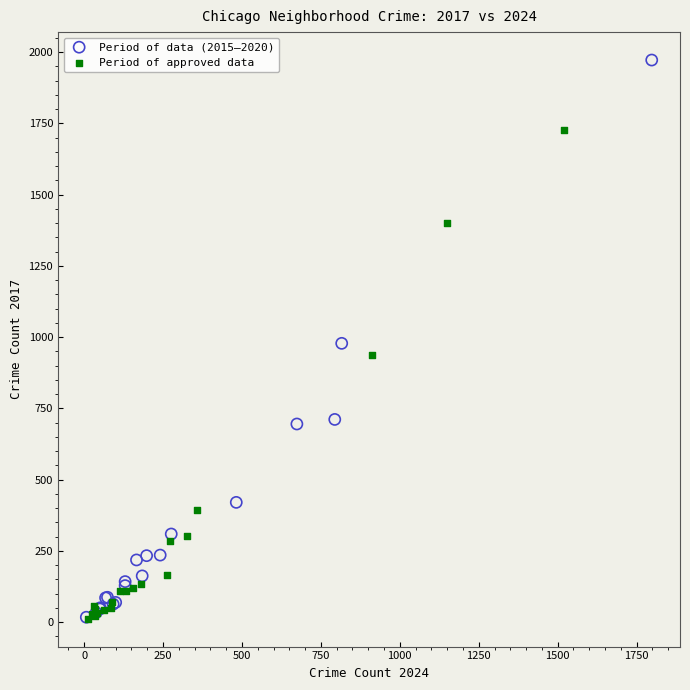

Which series has the largest Y range (max minus min)?

Period of data (2015–2020)